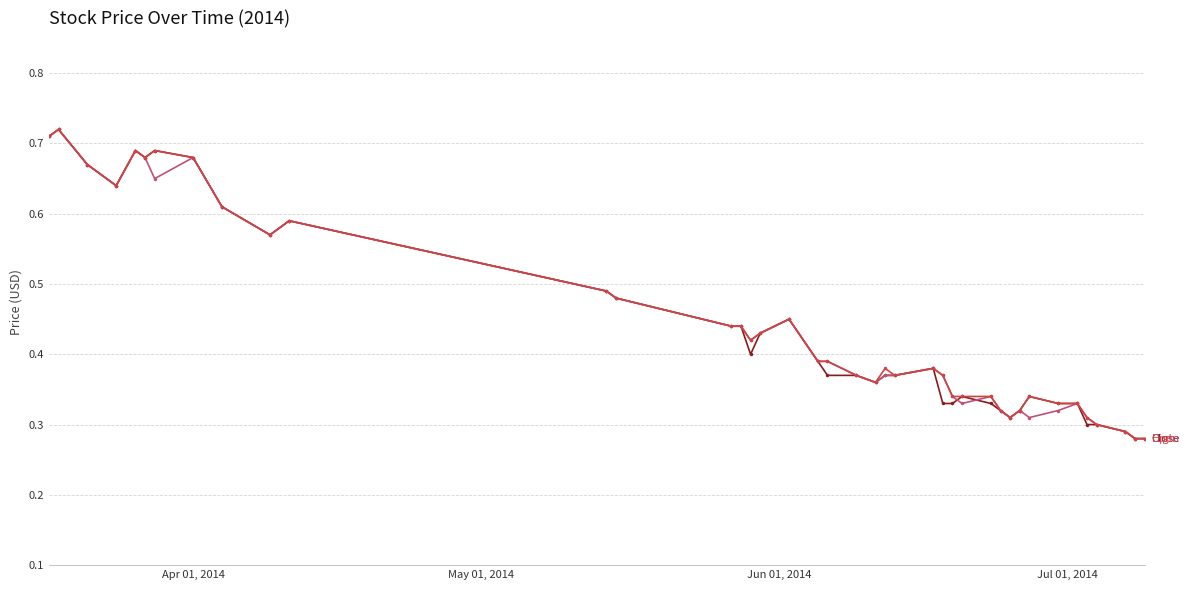

Count the number of data series in this chart.

3